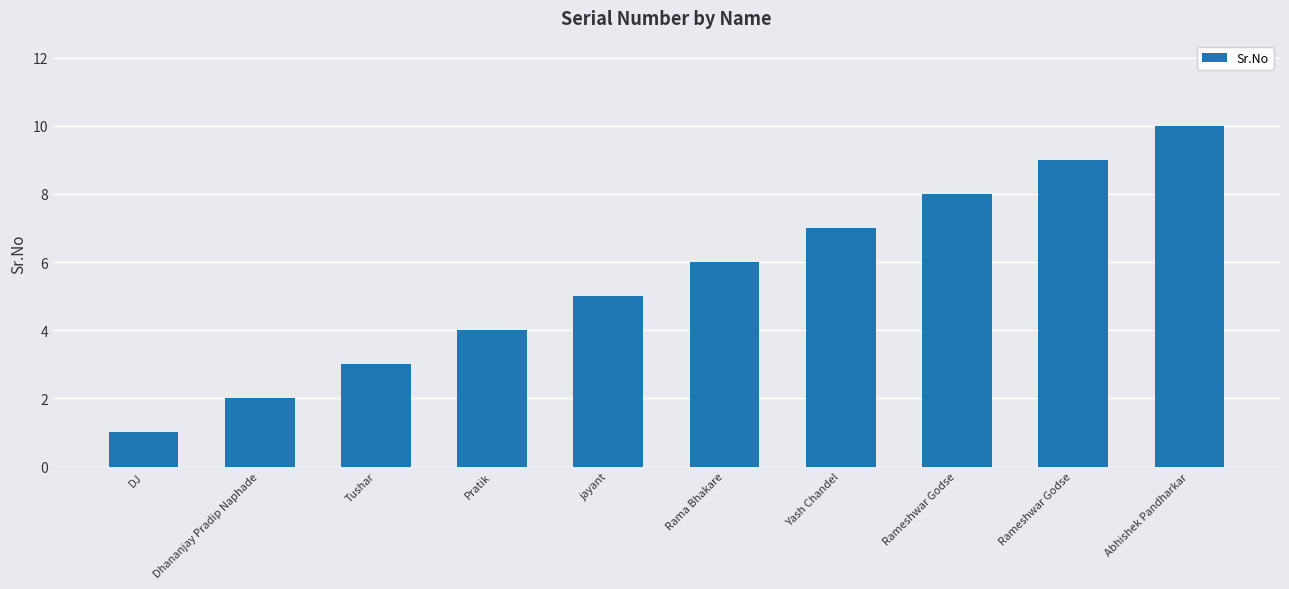

The value at DJ is 1. True or false?

True